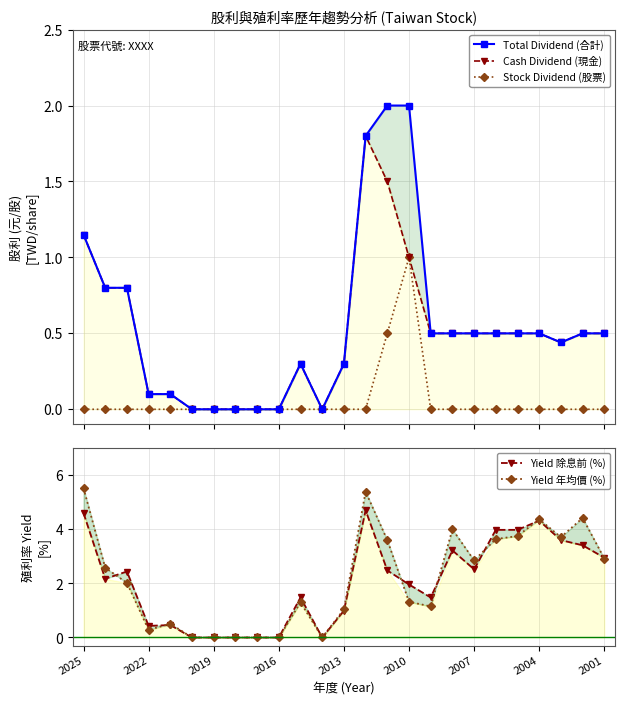

At which label does Yield 年均價 (%) first exceed 2?

2025